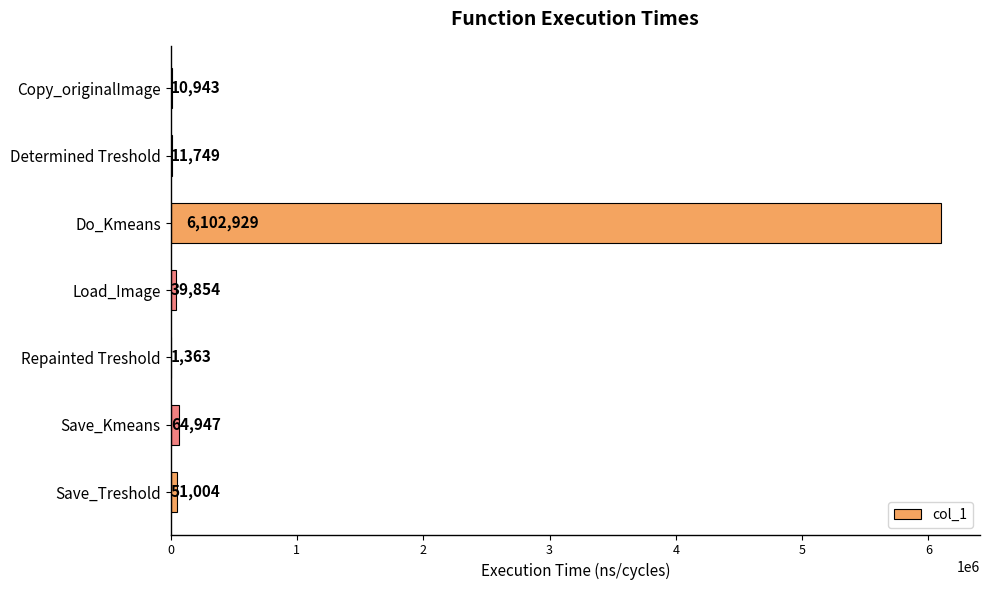

The chart shows a value of 51004 at Save_Treshold. True or false?

True